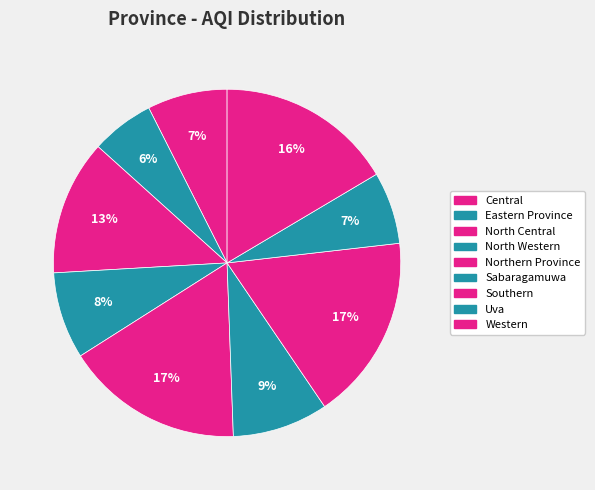

Is there a majority slice in this chart?

No